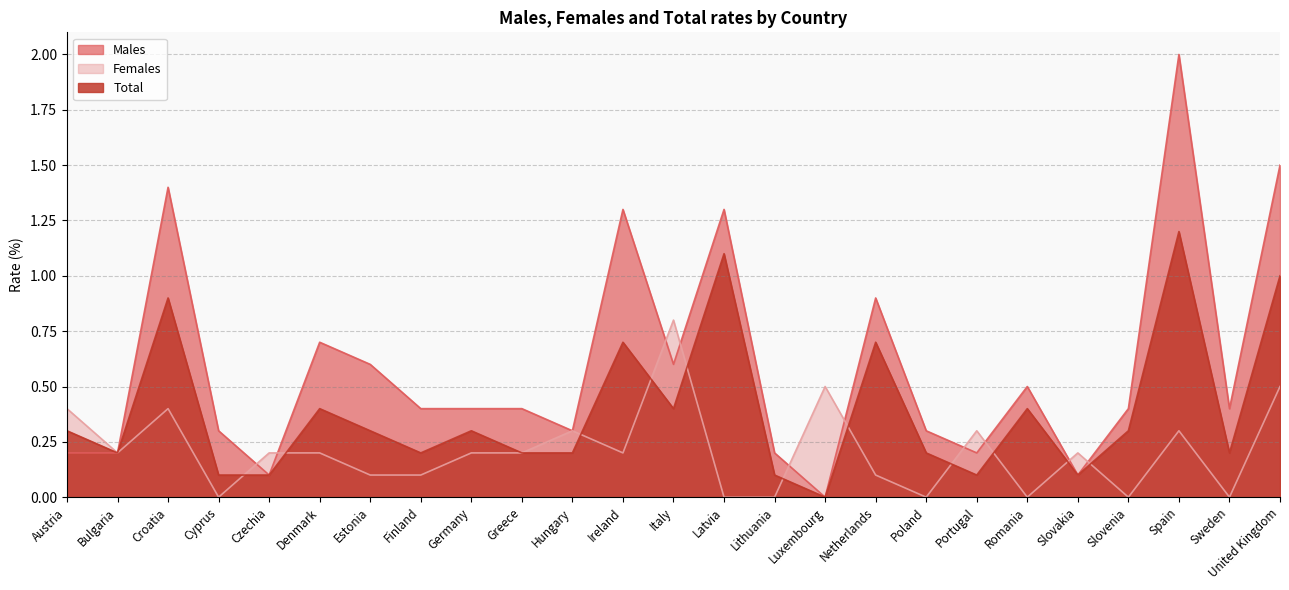

True or false: Females has a value of 0.2 at Slovakia.

True